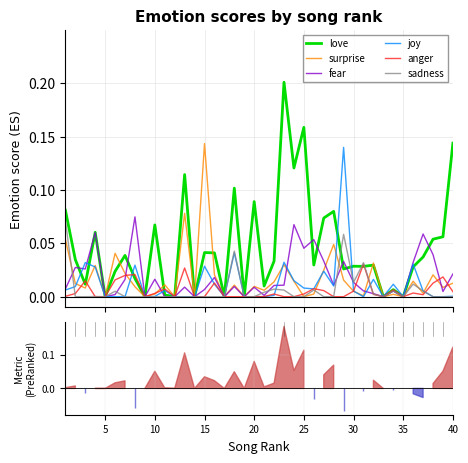

True or false: fear has more than 2 points higher than both neighbors.

True